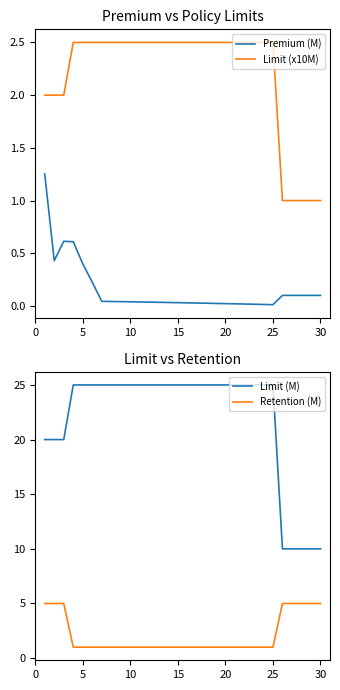

What is the difference between the maximum and minimum values in the Limit (x10M) series?

1.5